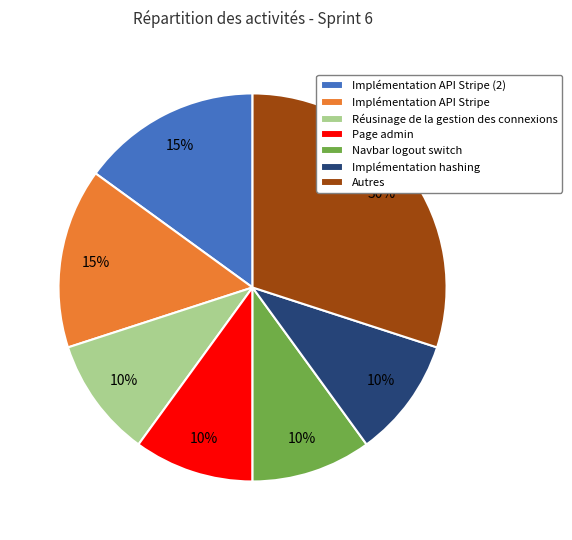

Do Autres and Implémentation API Stripe together represent more than half of the pie?

No